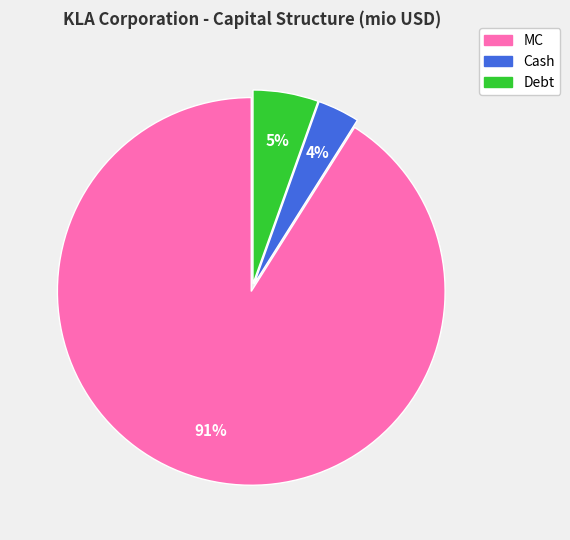

Which slice represents more than half of the pie?

MC